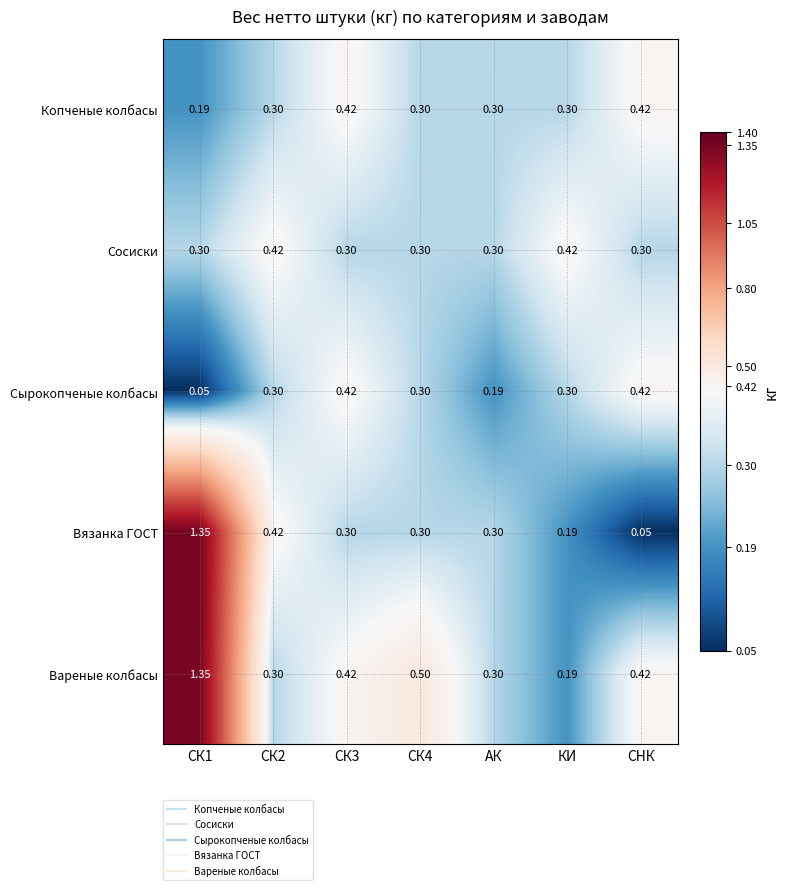

Which series has the largest total across all categories?

Вареные колбасы